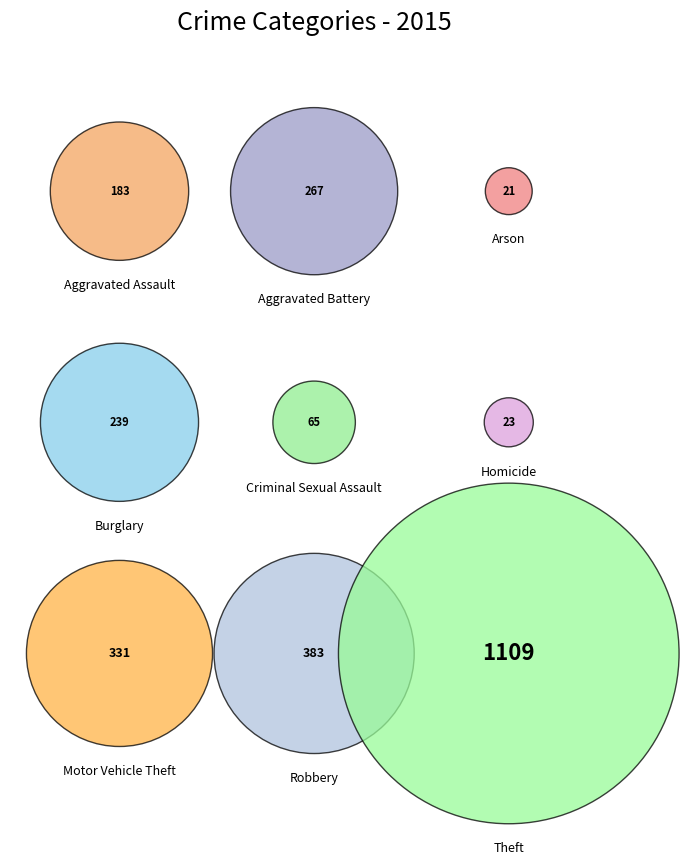

Combined, do Robbery and Theft account for over 50%?

Yes